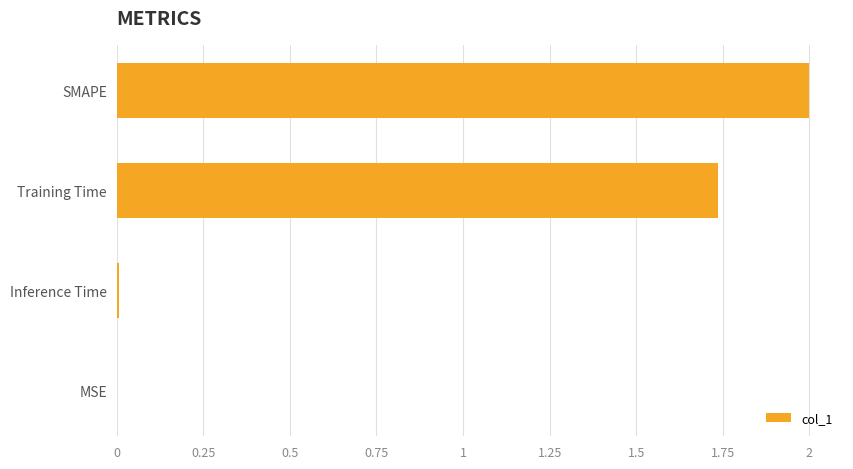

Which has a higher value, MSE or Training Time?

Training Time